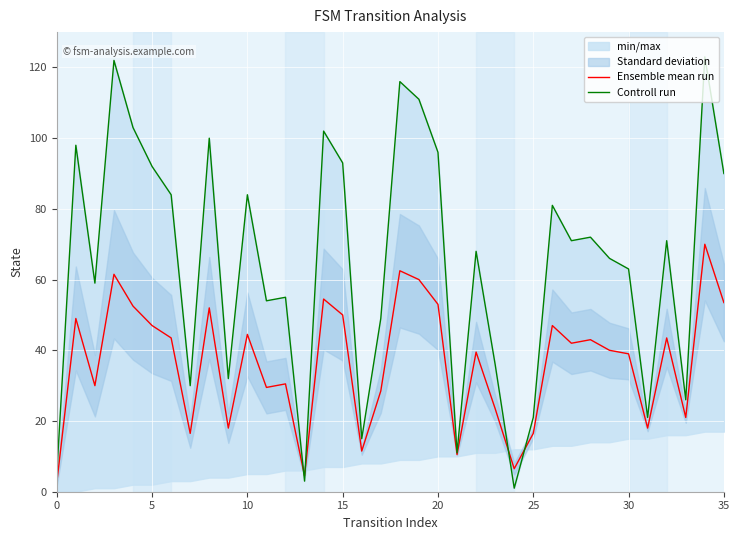

How many lines are shown in the chart?

2